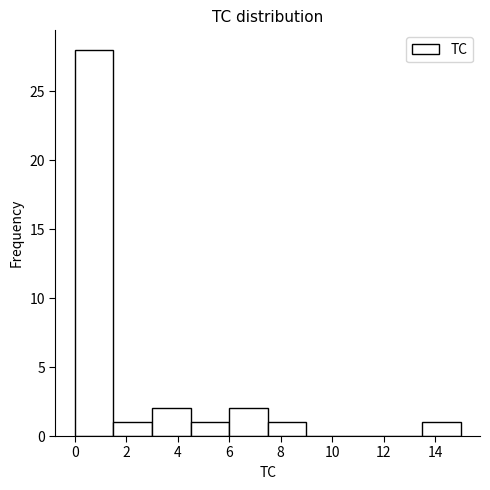

Reading left to right, list every bar in this chart as the range it spans on the x-axis followed by its height. Neither the bar edges nor the heights are printed on the chart, so give them approximately, as read against the axes.

0.0 to 1.5: 28
1.5 to 3.0: 1
3.0 to 4.5: 2
4.5 to 6.0: 1
6.0 to 7.5: 2
7.5 to 9.0: 1
9.0 to 10.5: 0
10.5 to 12.0: 0
12.0 to 13.5: 0
13.5 to 15.0: 1